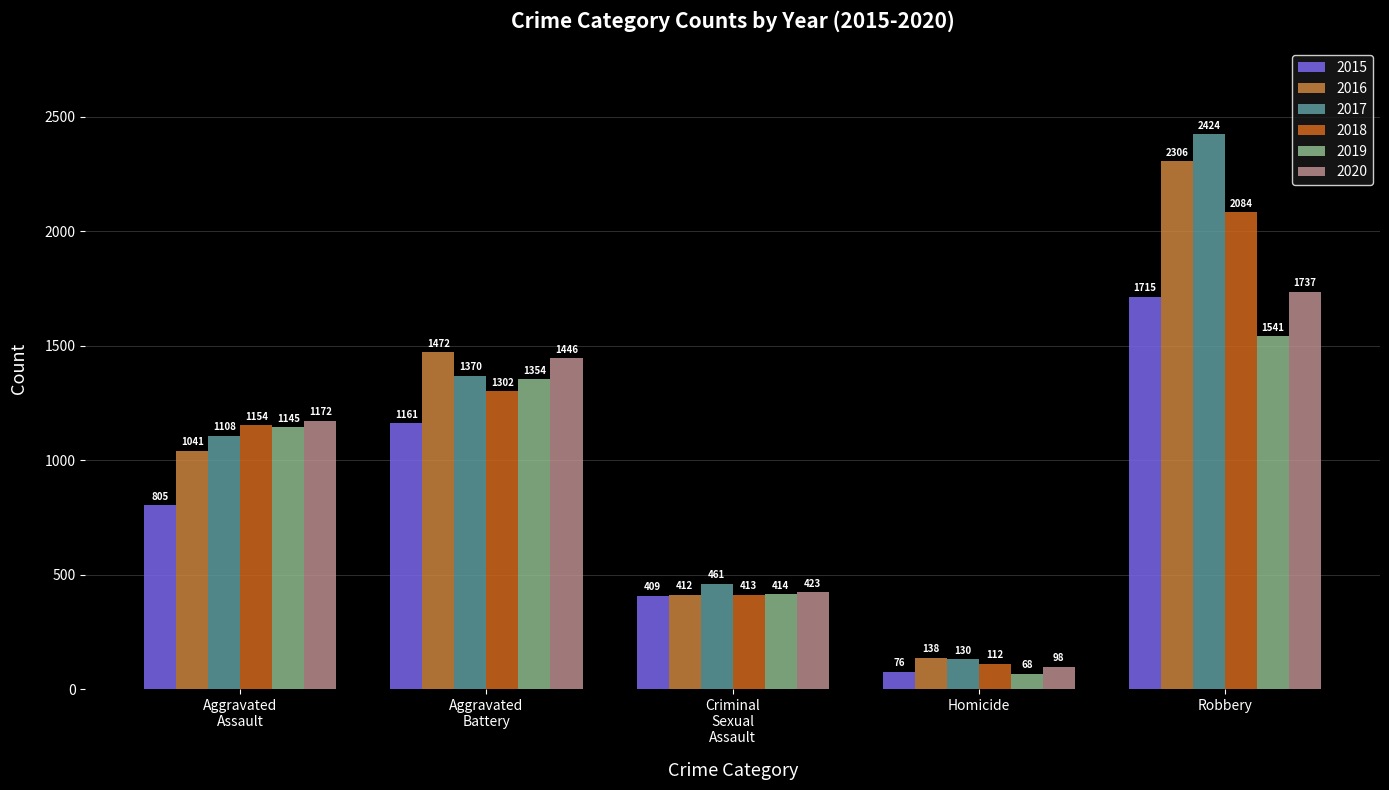

True or false: 2019 has a value of 1541 at Robbery.

True